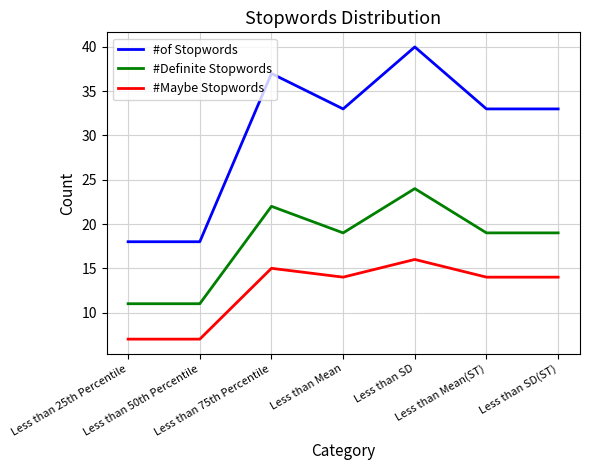

Which series has the widest spread of values?

#of Stopwords